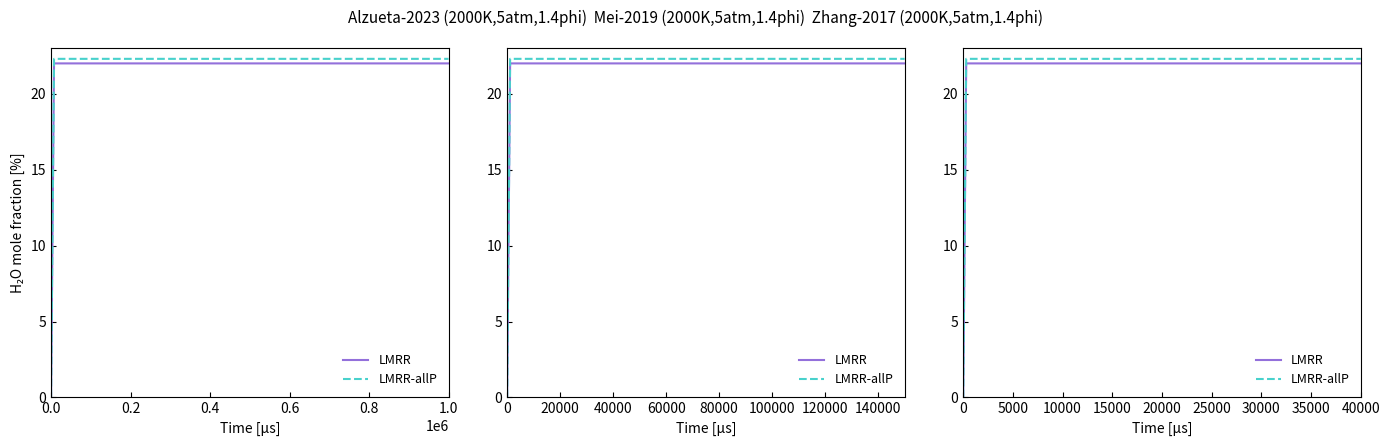

True or false: LMRR-allP has more than 1 points higher than both neighbors.

False